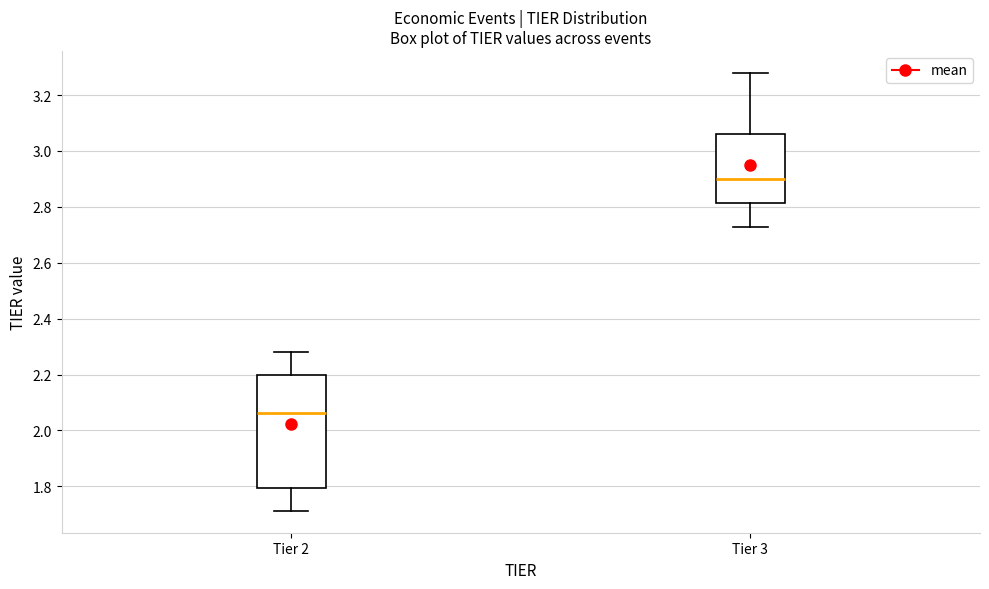

Which box's median line is the highest?

Tier 3